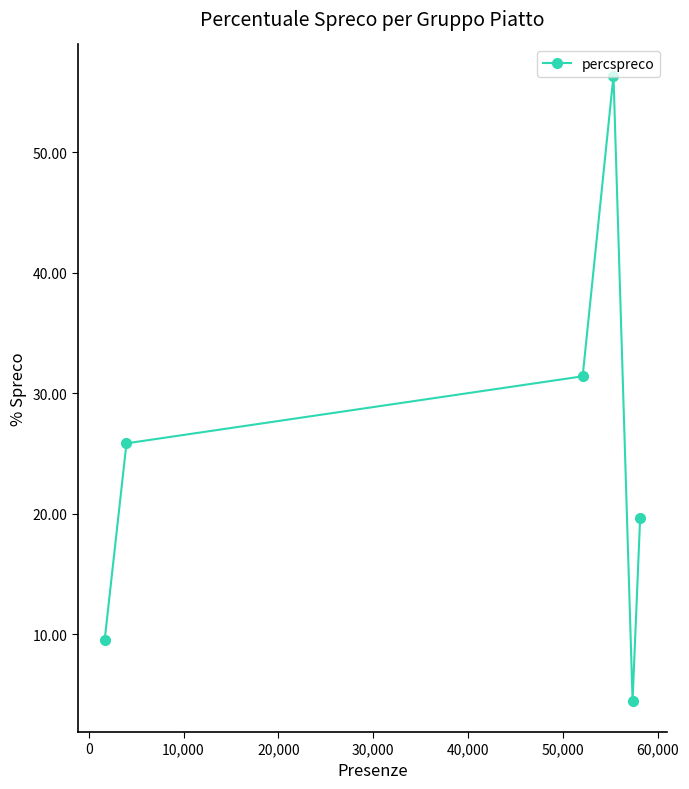

What is the sum of all values?

147.2